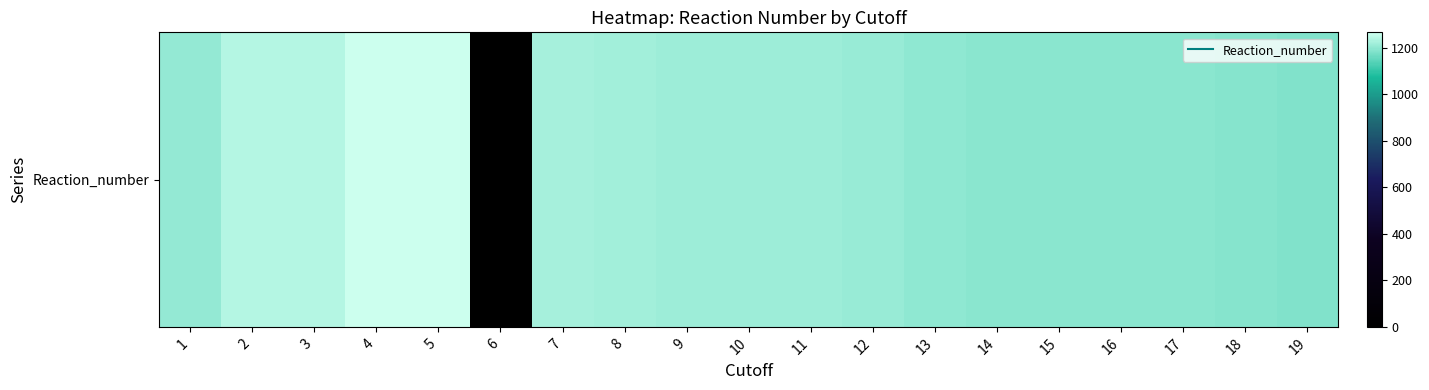

What is the sum of all values?

21867